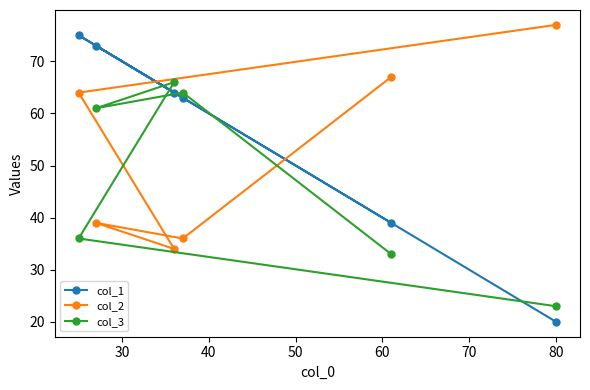

Rank the series by their average value, from highest to lowest.

col_1, col_2, col_3